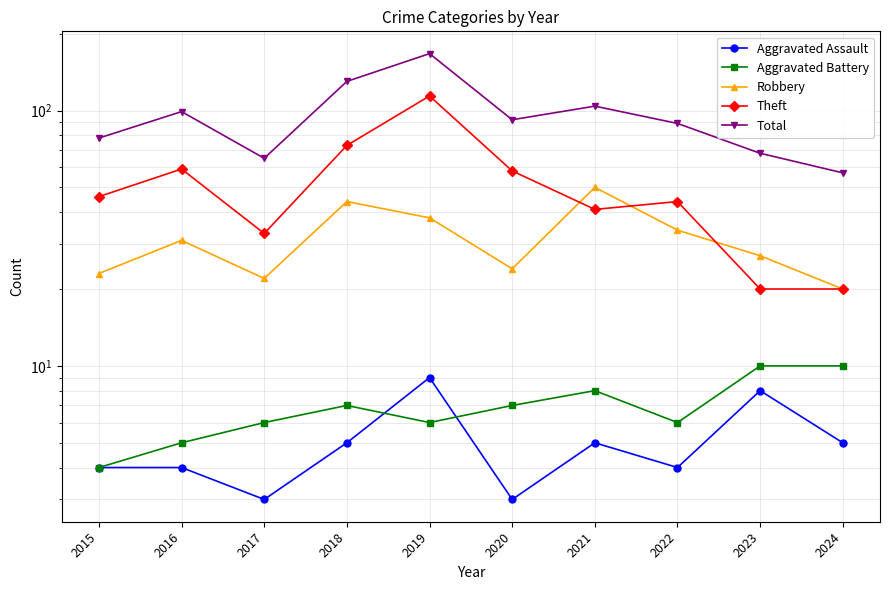

What is the minimum value shown in the chart?

3